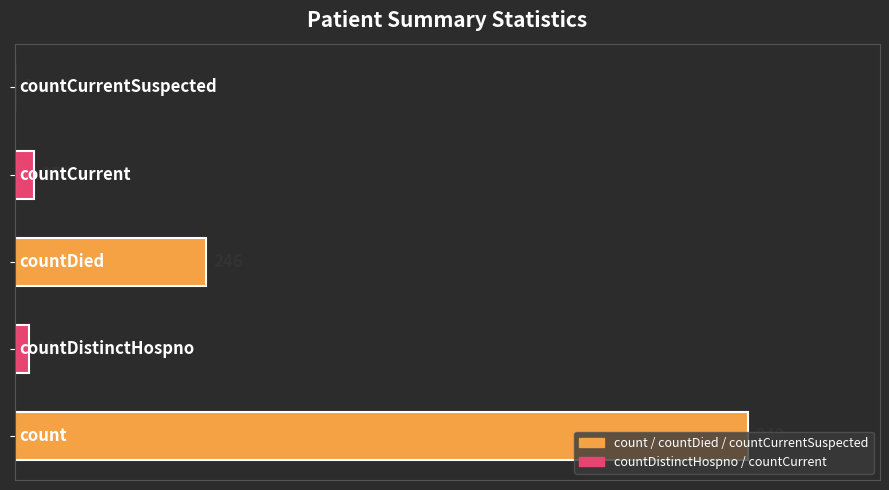

What is the greatest value displayed?

942